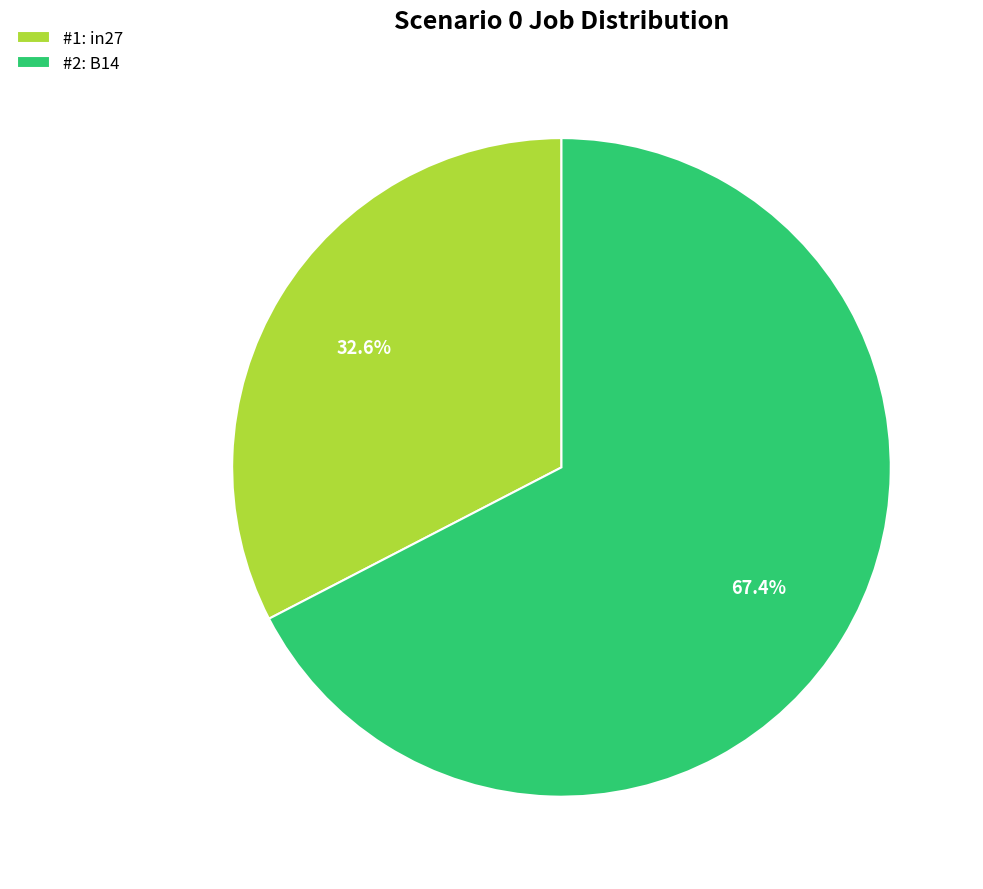

What percentage is NOT represented by #2: B14?

32.6%